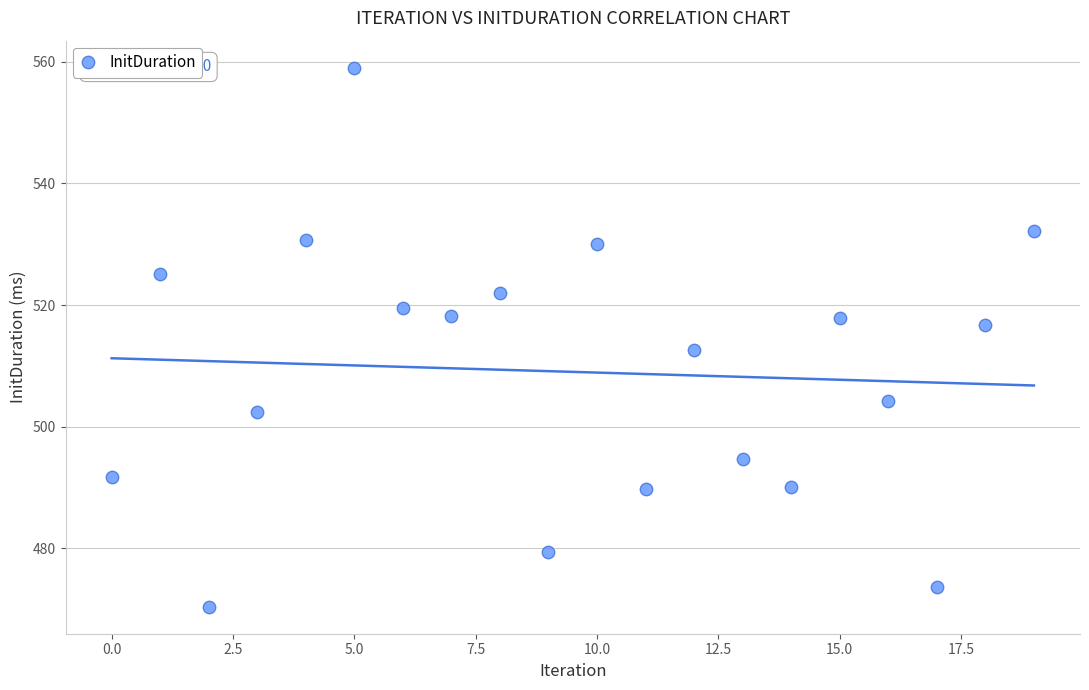

What Y value in the scatter plot is closest to 514?

512.6